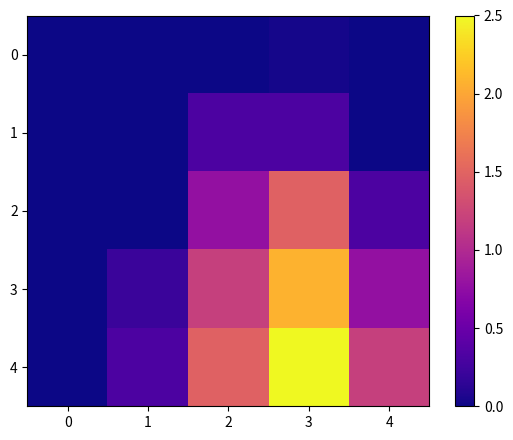

Rank the series by their maximum value, from highest to lowest.

4, 3, 2, 1, 0